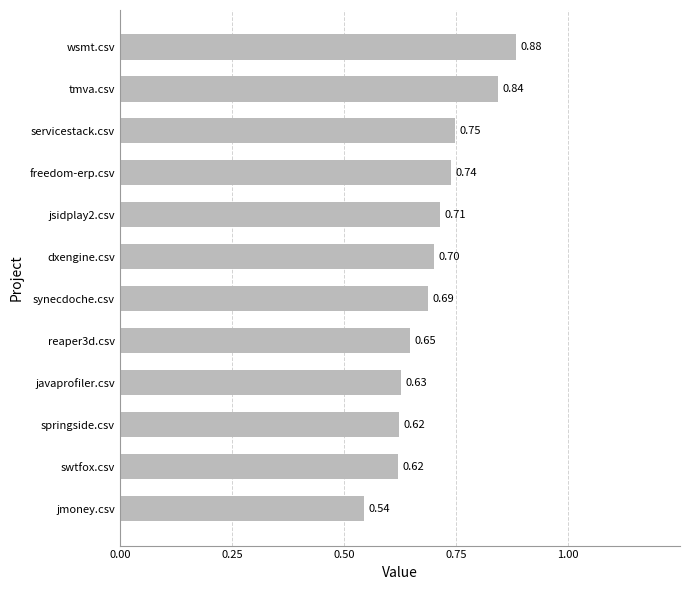

Where is the data nearest to the value 0?

jmoney.csv